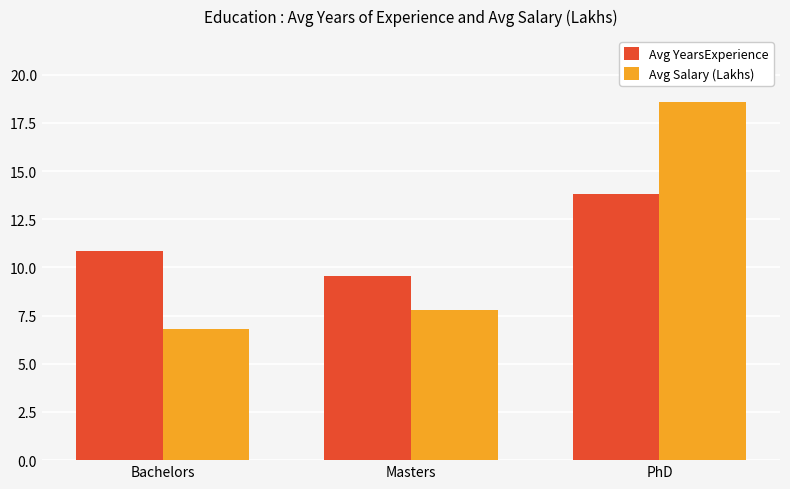

What is the sum of all Avg YearsExperience values?

34.2